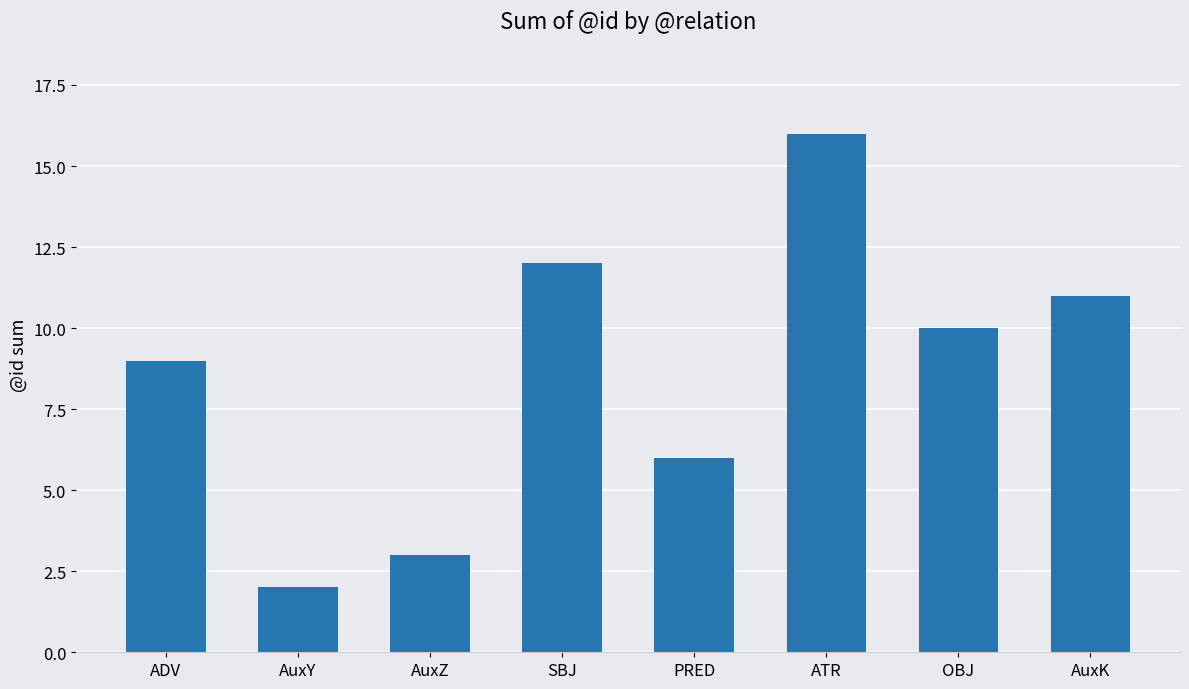

Reading right to left, transcribe all the data shown in this chart.

11	10	16	6	12	3	2	9